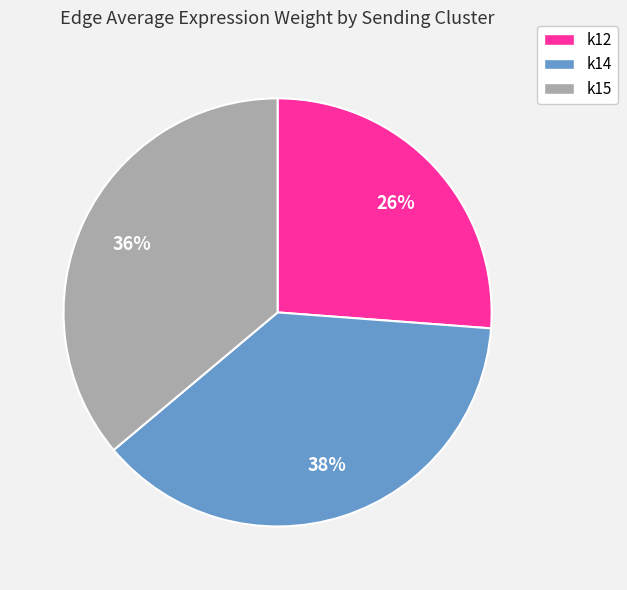

Count the number of slices in the pie.

3